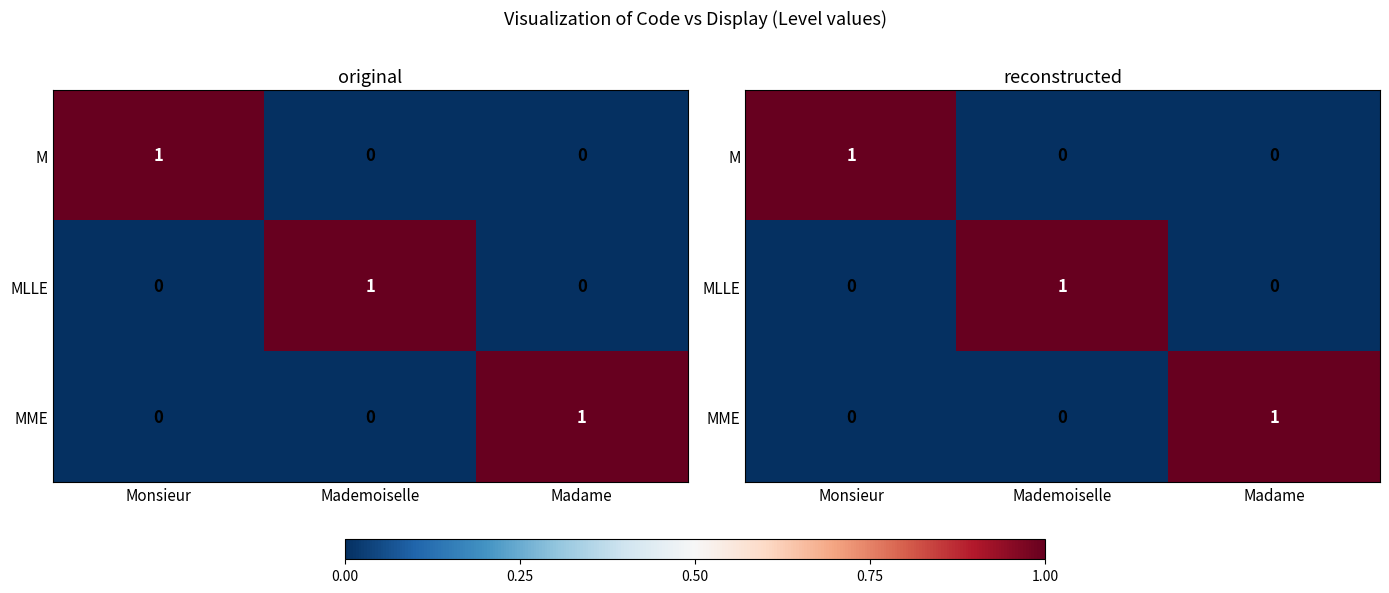

Which category has the lowest value in the M series?

Mademoiselle